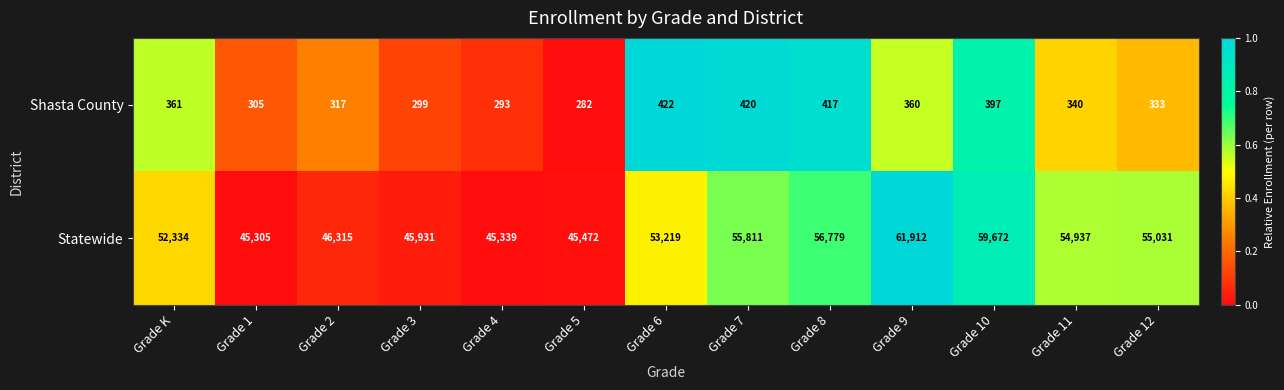

Reading left to right, list all the values displayed in this chart.

Shasta County: 361	305	317	299	293	282	422	420	417	360	397	340	333
Statewide: 52334	45305	46315	45931	45339	45472	53219	55811	56779	61912	59672	54937	55031